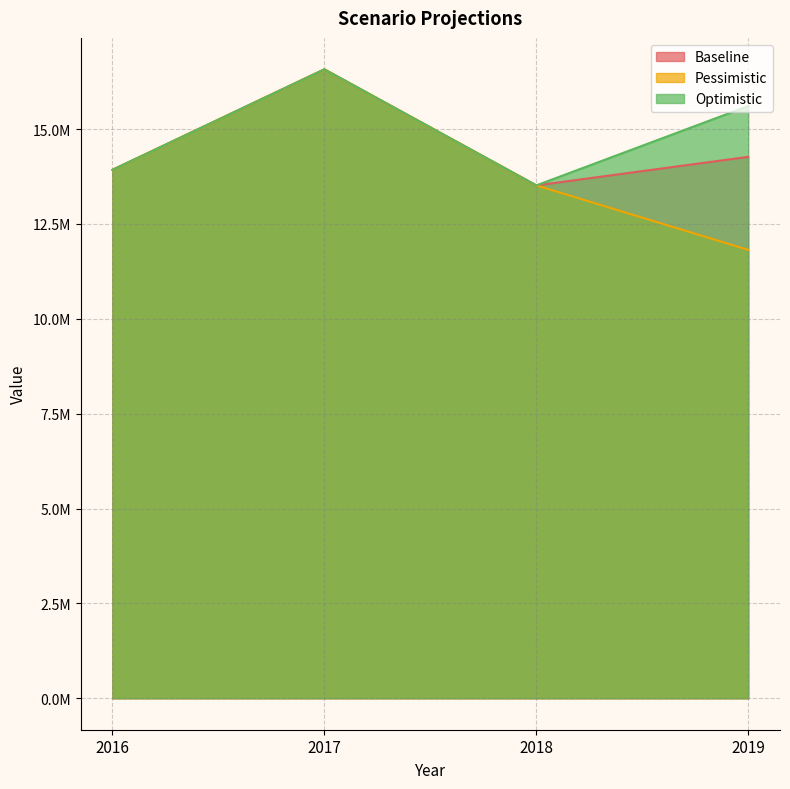

What is the sum of all Baseline values?

58289961.0